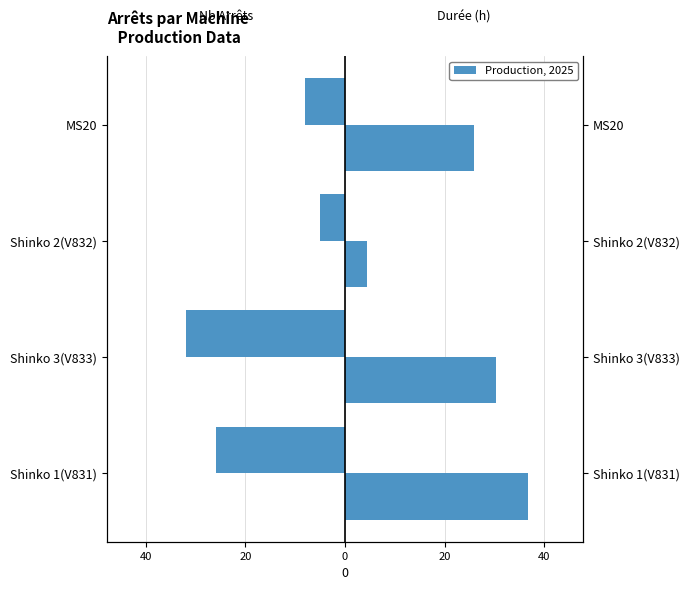

What is the value of the Durée (h) bar at the 4th from the left?

25.9